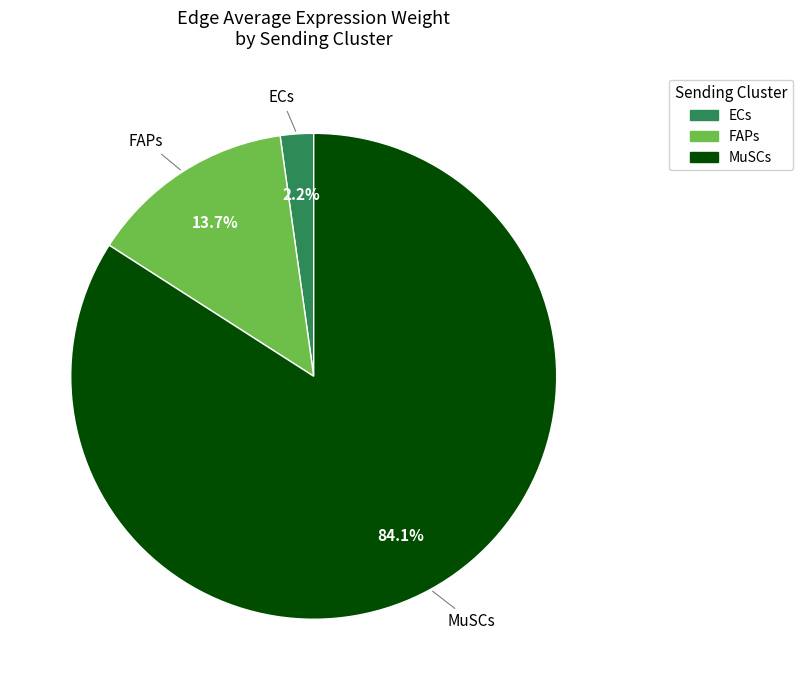

How much of the chart is everything except MuSCs?

15.9%